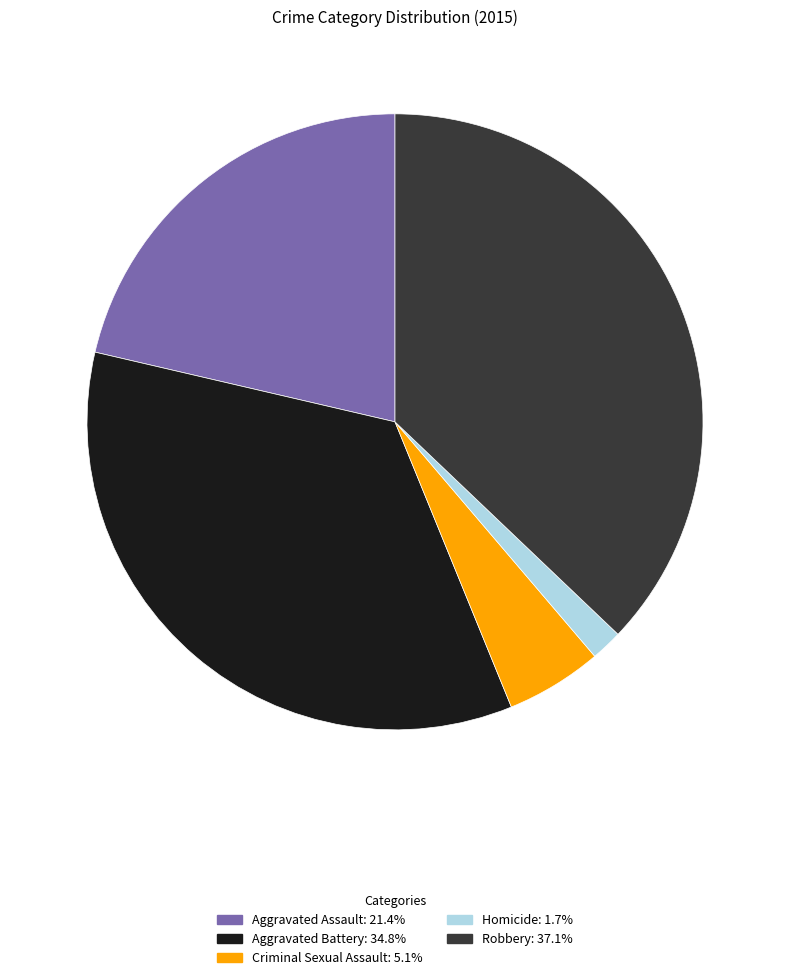

Does any single category account for the majority?

No